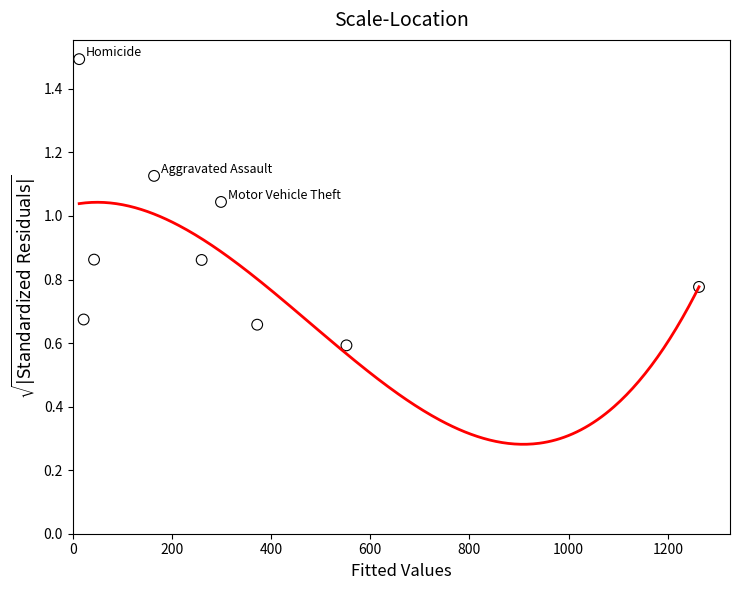

What is the average X value?

332.0